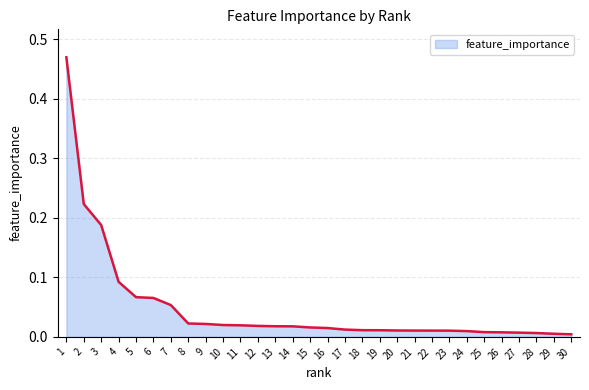

The value at 3 is 0.3. True or false?

False